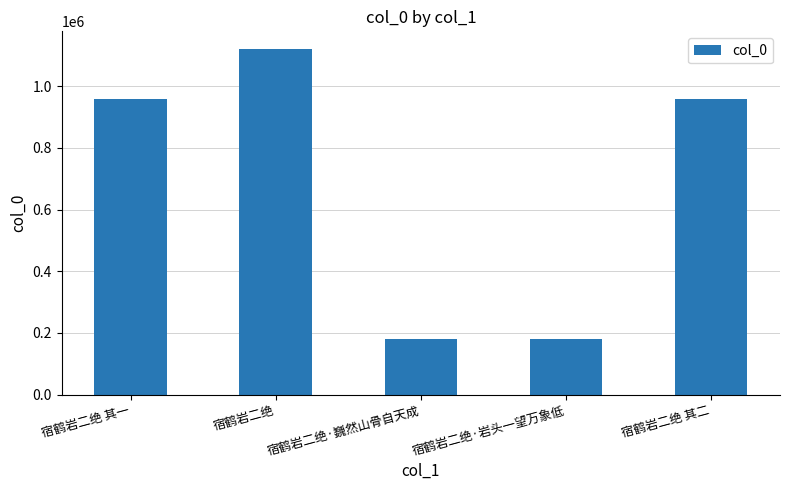

What is the maximum value shown in the chart?

1122019